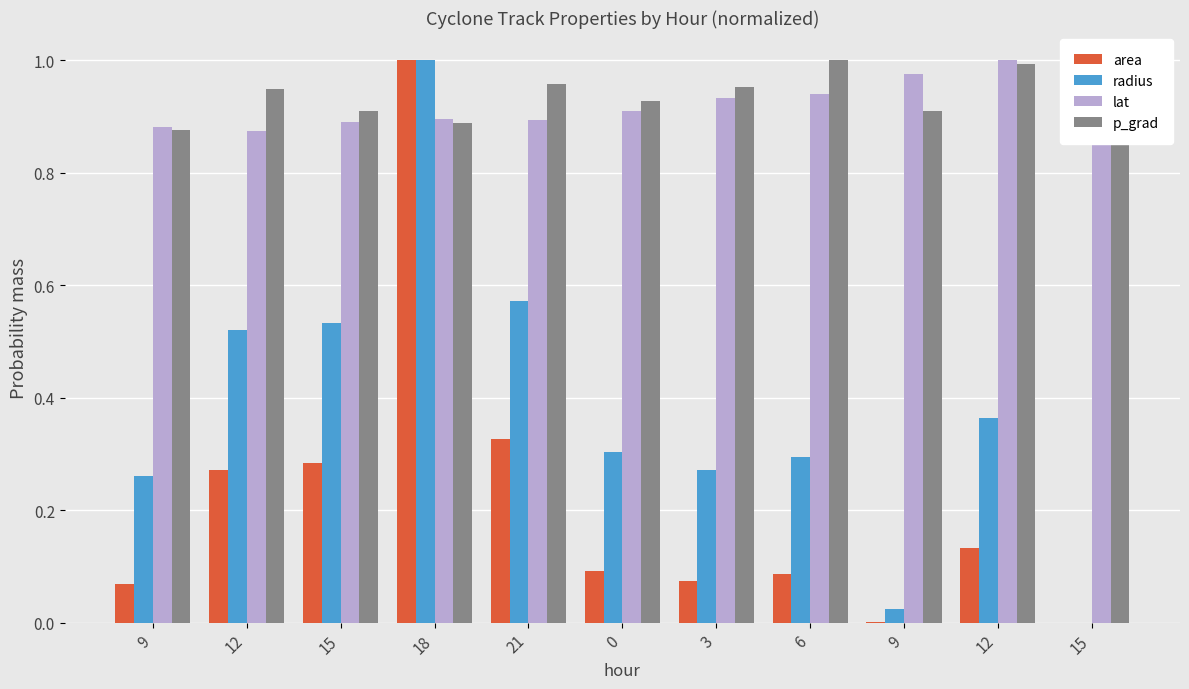

Does the chart contain any negative values?

No